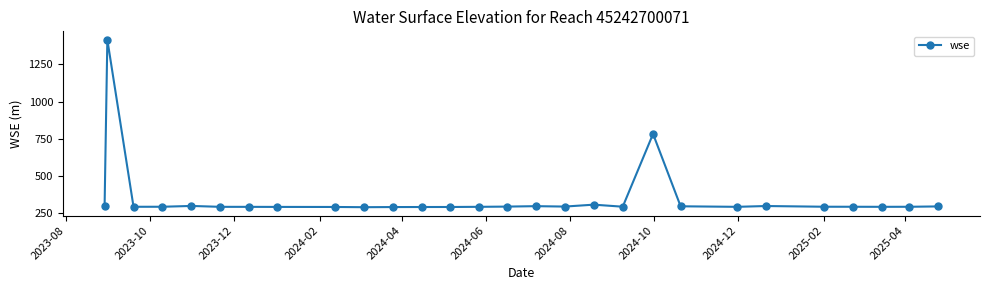

What is the difference between the maximum and minimum values?

1125.0